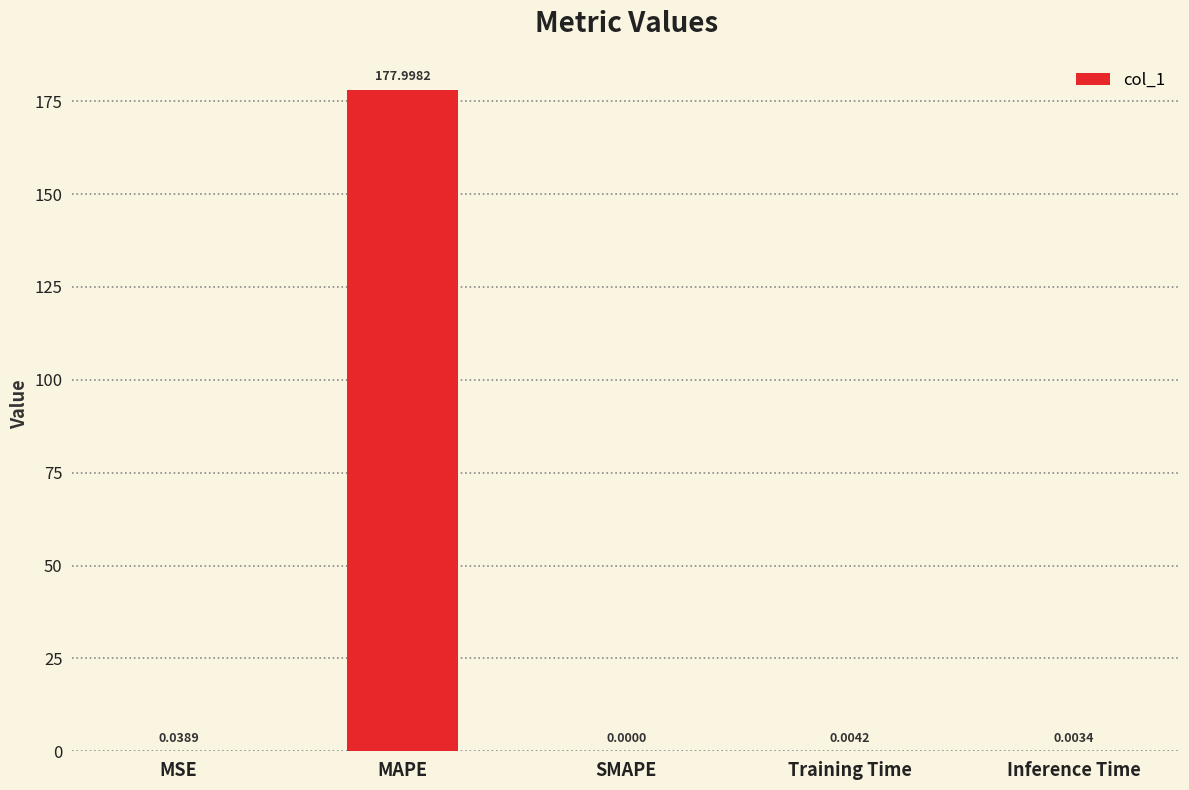

Where is the data nearest to the value 88?

MSE